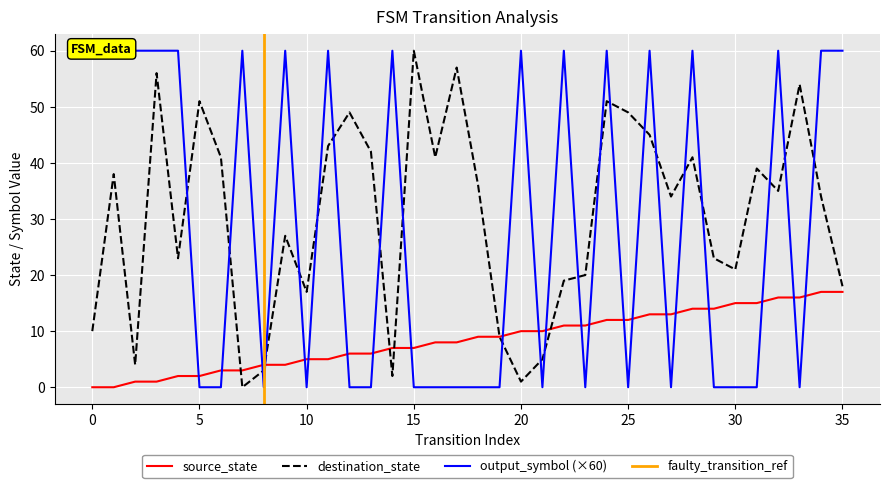

Reading left to right, transcribe all the data shown in this chart.

source_state: 0	0	1	1	2	2	3	3	4	4	5	5	6	6	7	7	8	8	9	9	10	10	11	11	12	12	13	13	14	14	15	15	16	16	17	17
destination_state: 10	38	4	56	23	51	41	0	3	27	17	43	49	42	2	60	41	57	36	9	1	5	19	20	51	49	45	34	41	23	21	39	35	54	34	18
output_symbol: 60	60	60	60	60	0	0	60	0	60	0	60	0	0	60	0	0	0	0	0	60	0	60	0	60	0	60	0	60	0	0	0	60	0	60	60